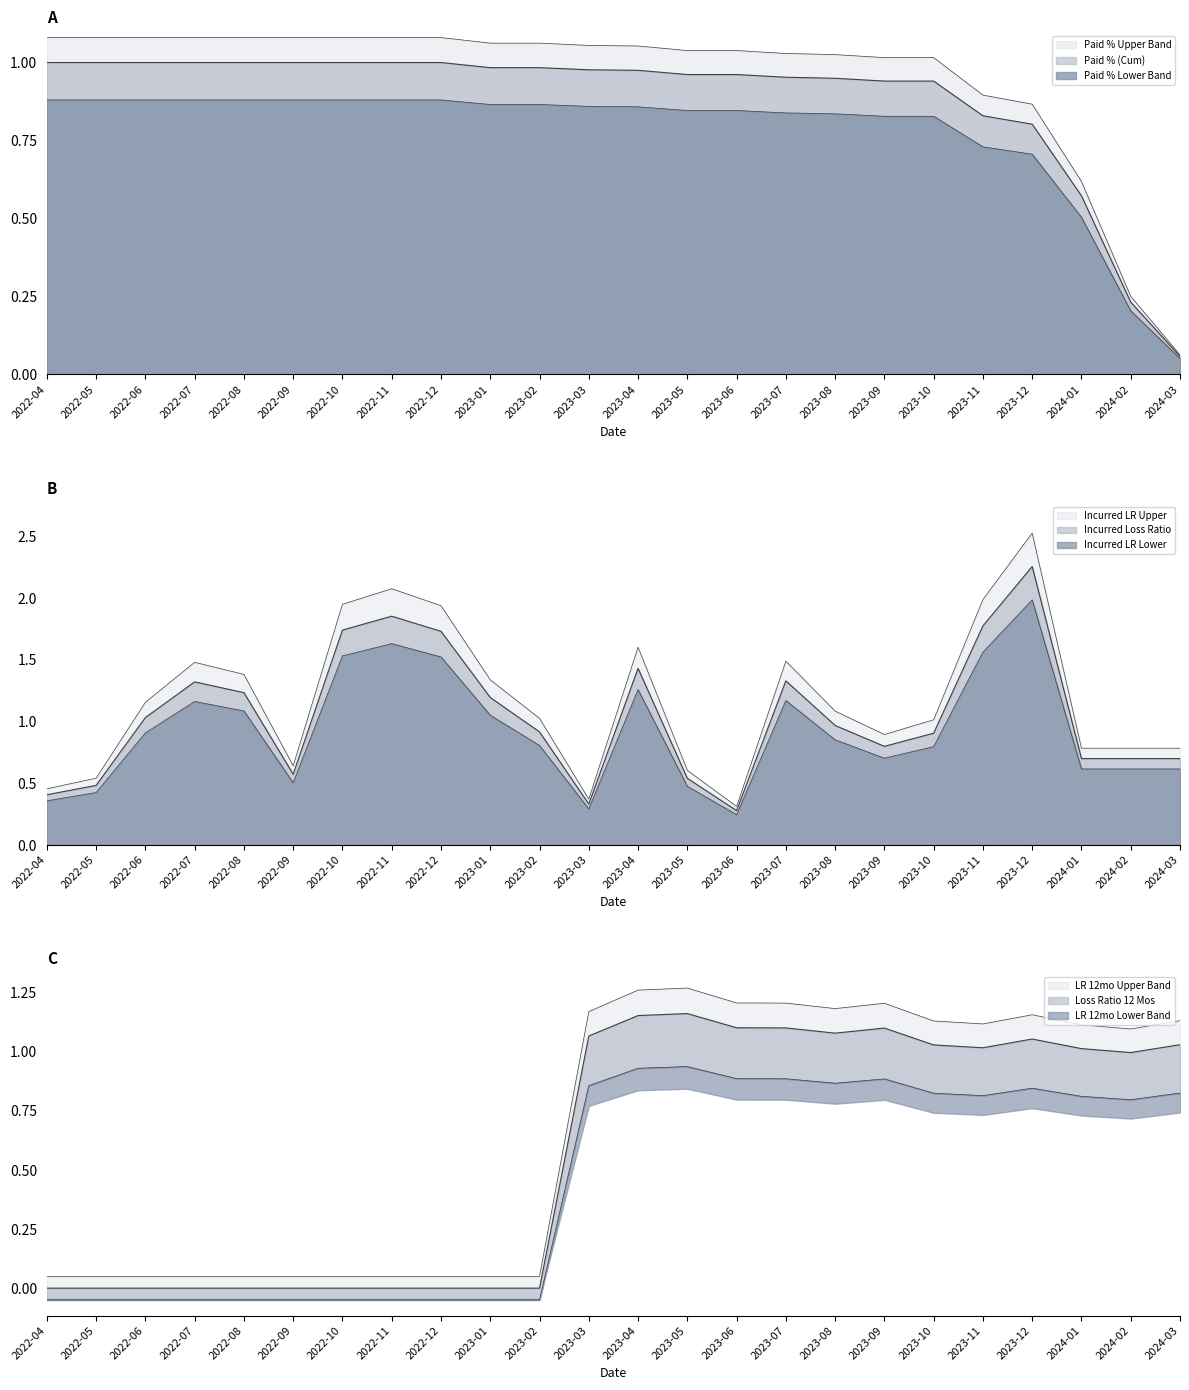

What is the average value of the Paid % (Cum) series?

0.9